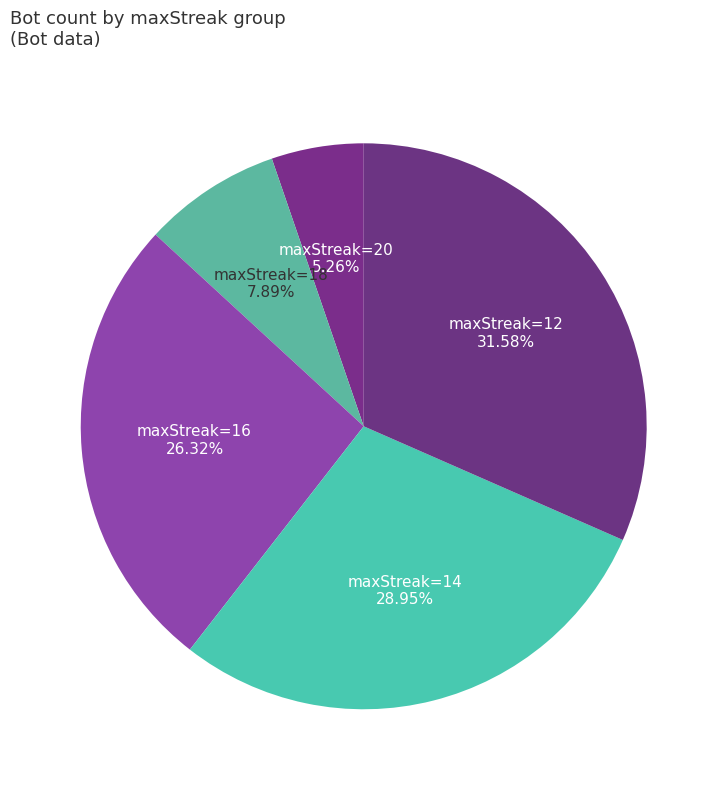

Combined, do maxStreak=20 and maxStreak=14 account for over 50%?

No